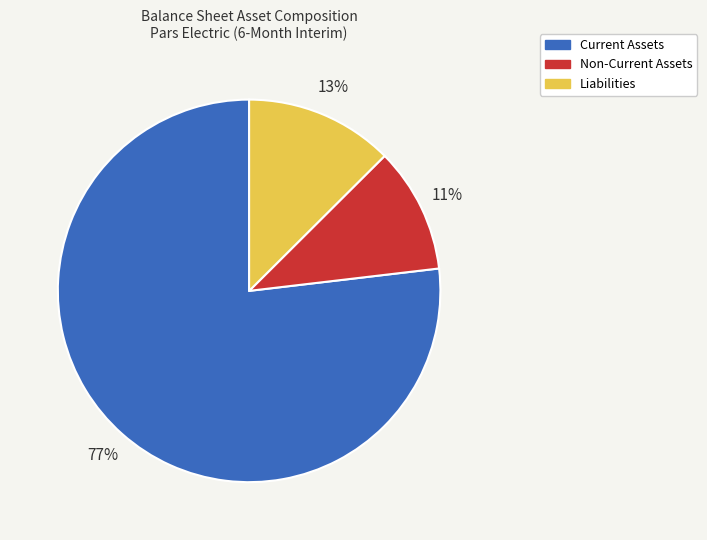

To the nearest percent, what is the combined percentage of Liabilities and Current Assets?

89%